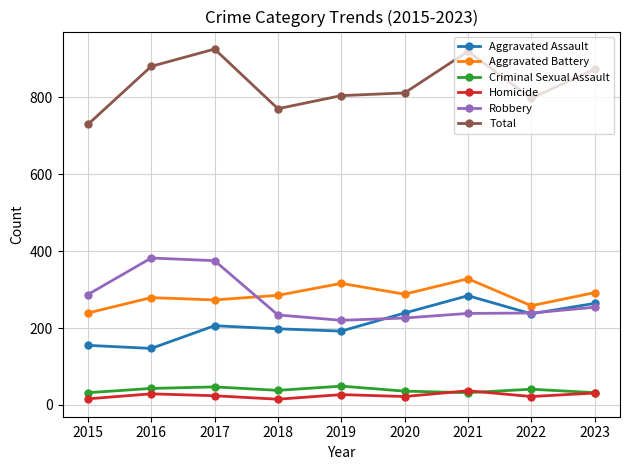

How many categories are shown in the chart?

9